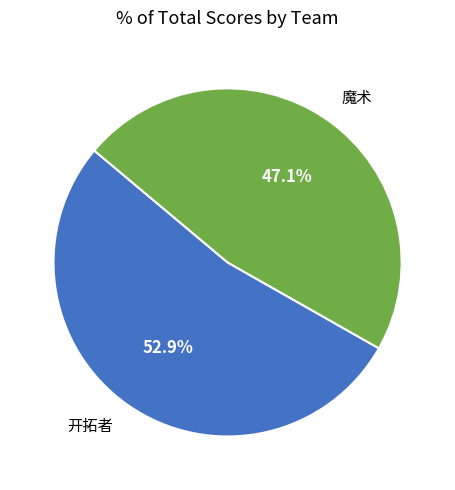

How many slices are in this pie chart?

2